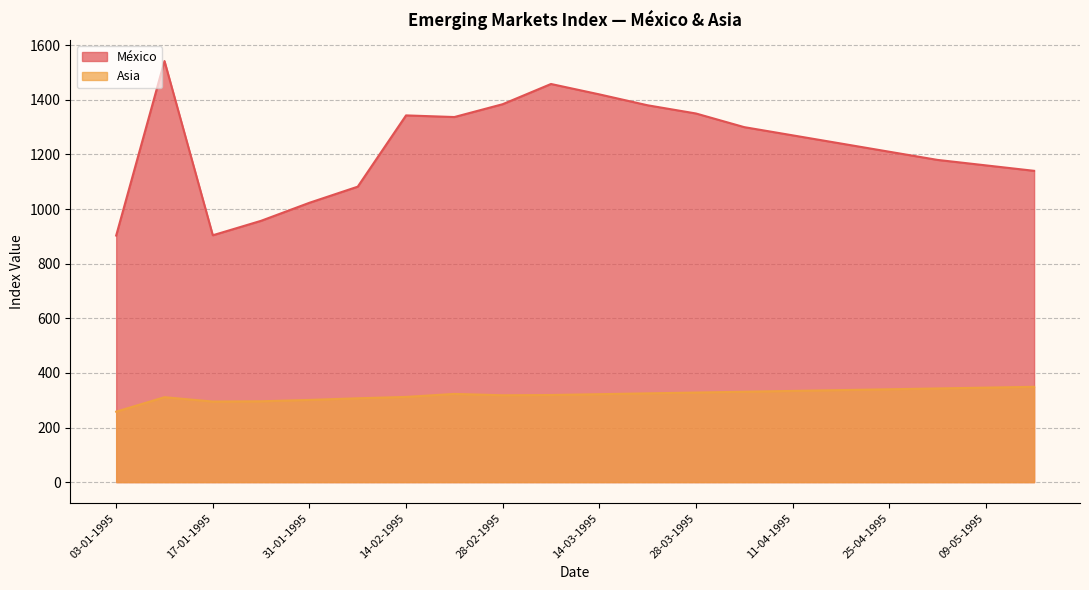

What is the sum of all México values?

24583